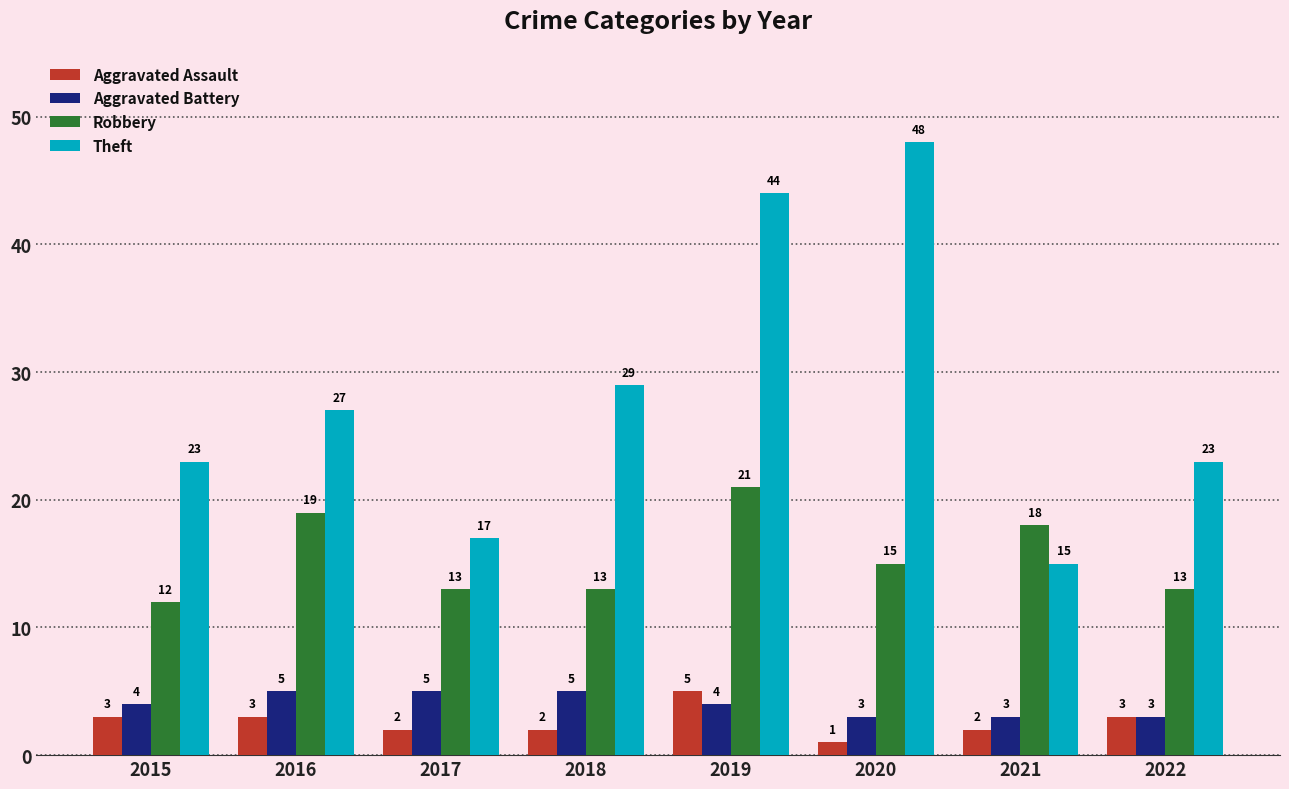

What is the sum of all Aggravated Battery values?

32